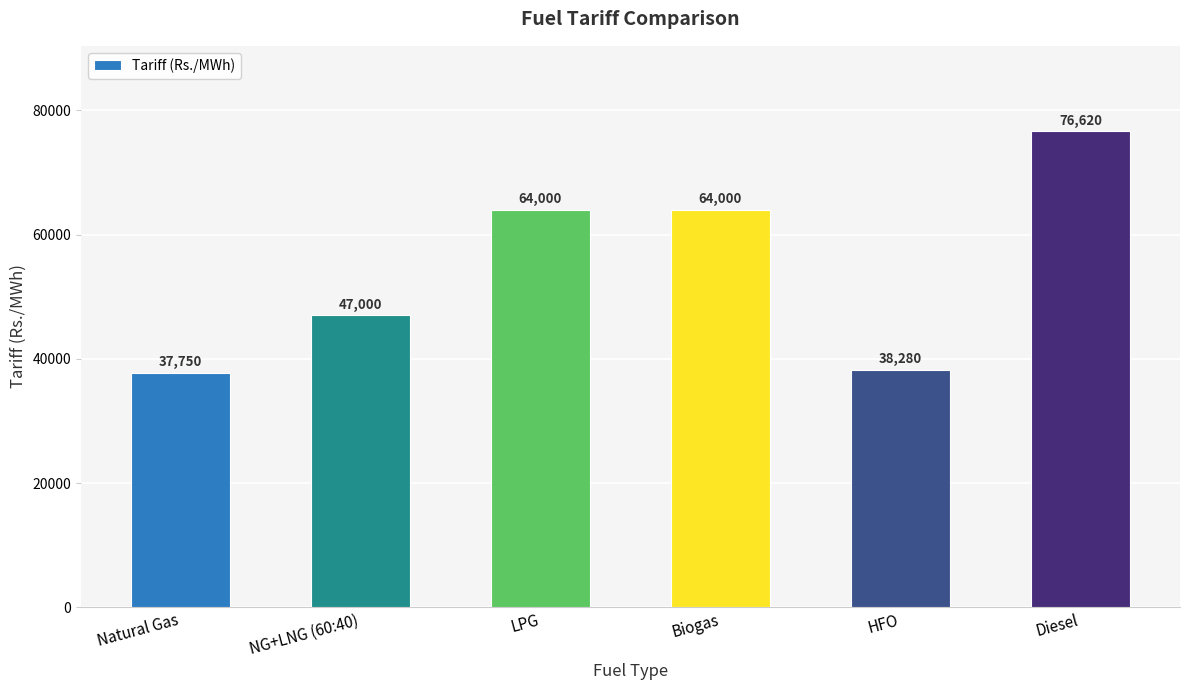

Which has a higher value, NG+LNG (60:40) or Biogas?

Biogas